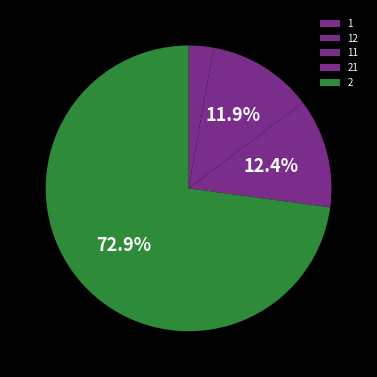

Count the number of slices in the pie.

5